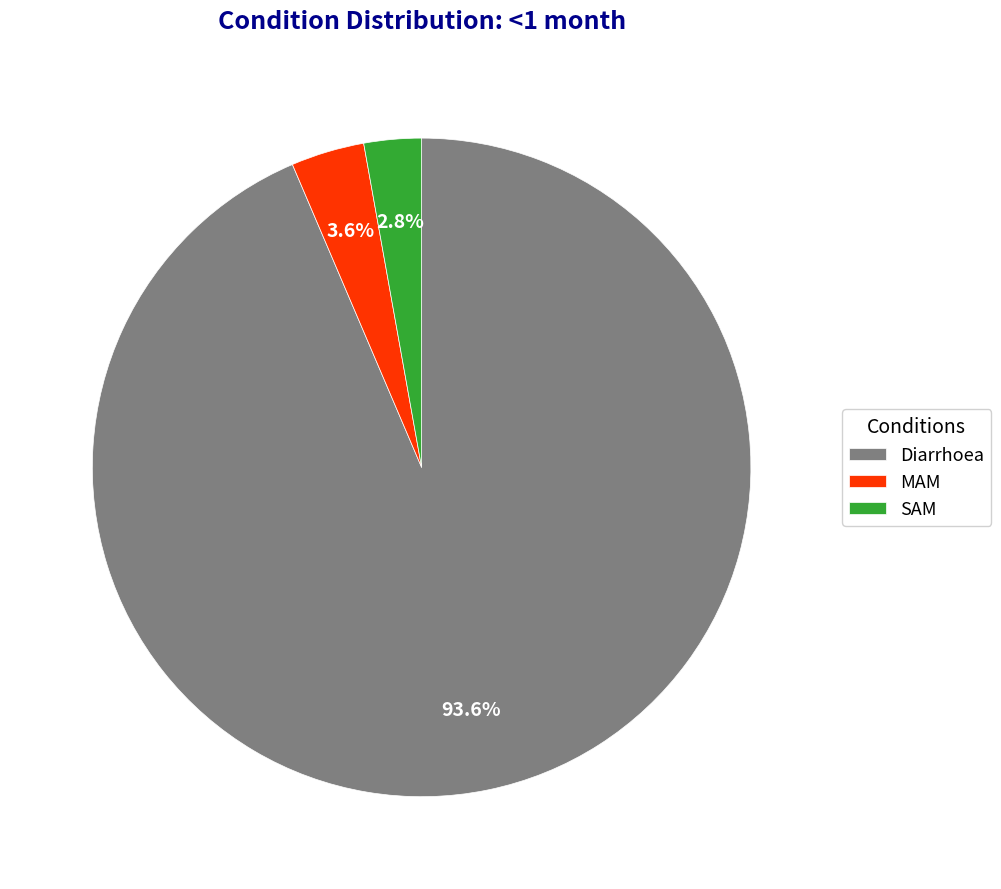

Count the number of slices in the pie.

3